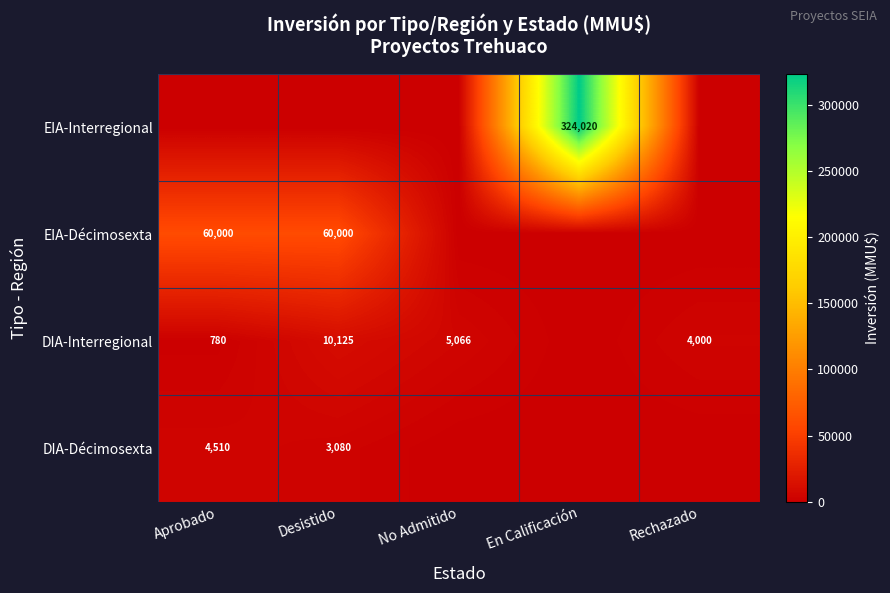

The EIA-Décimosexta series shows 60000 at Aprobado. True or false?

True